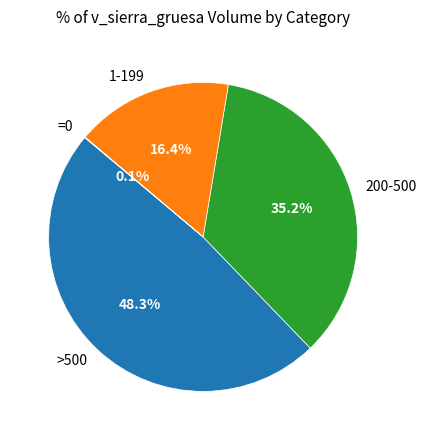

How much of the chart is everything except 1-199?

83.6%